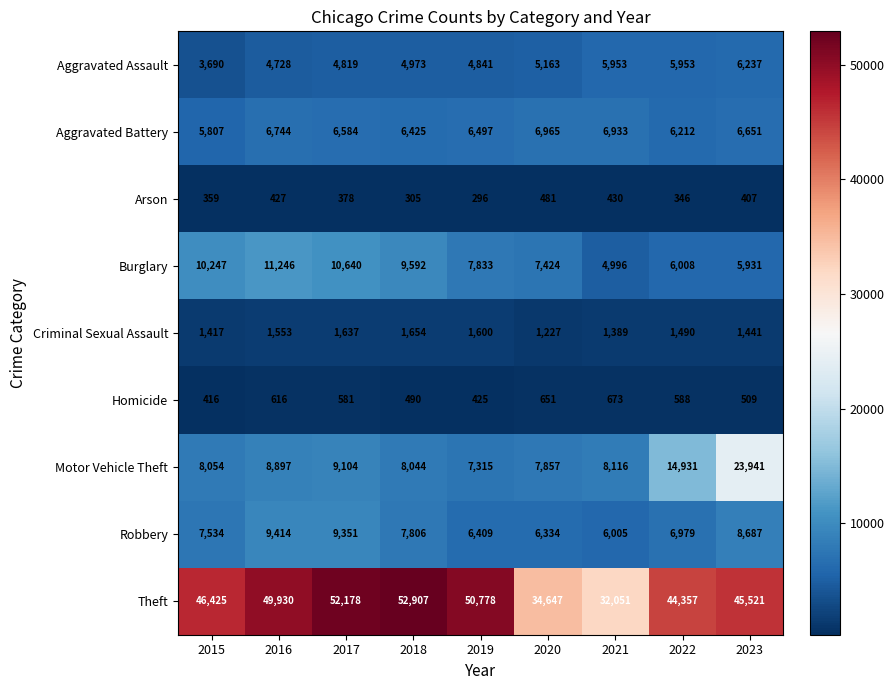

What is the difference between the second highest and minimum values in the Arson series?

134